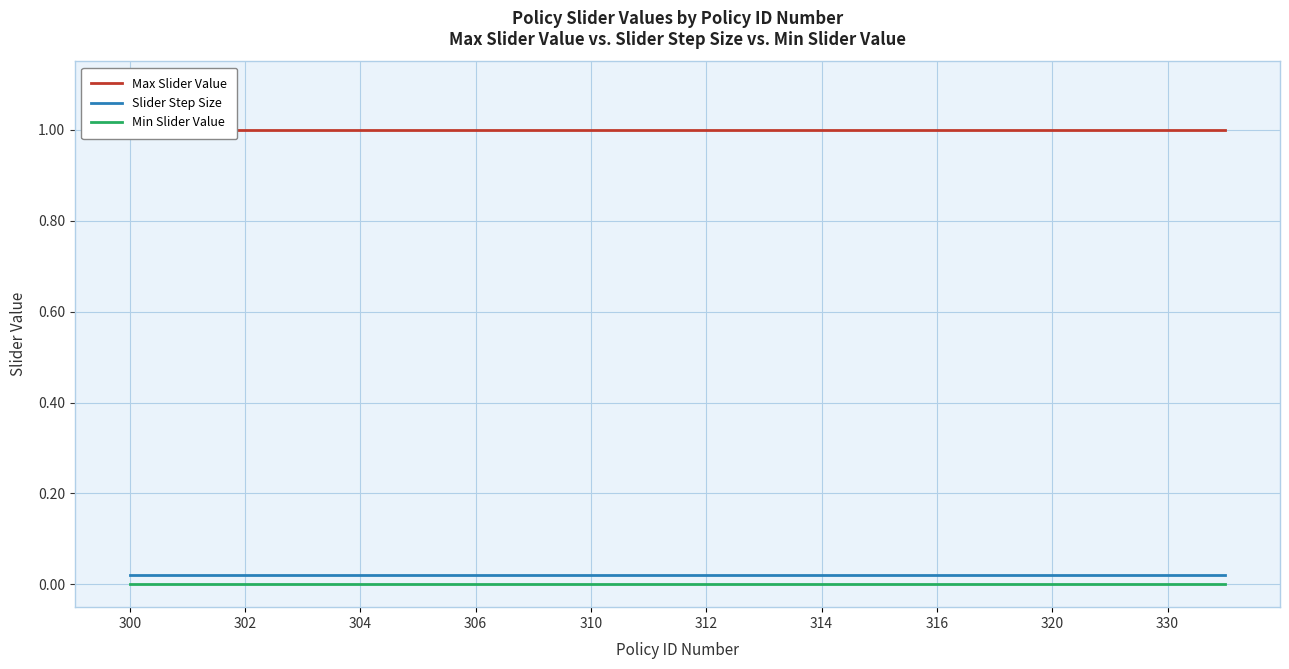

True or false: Min Slider Value and Slider Step Size intersect in this chart.

False